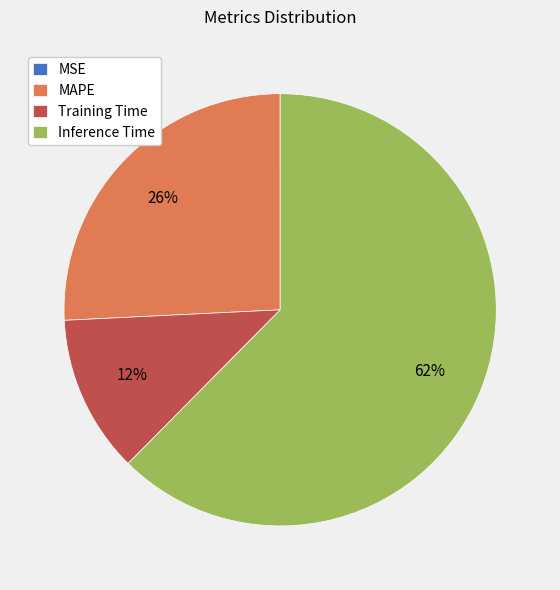

Which has a higher value, Inference Time or Training Time?

Inference Time